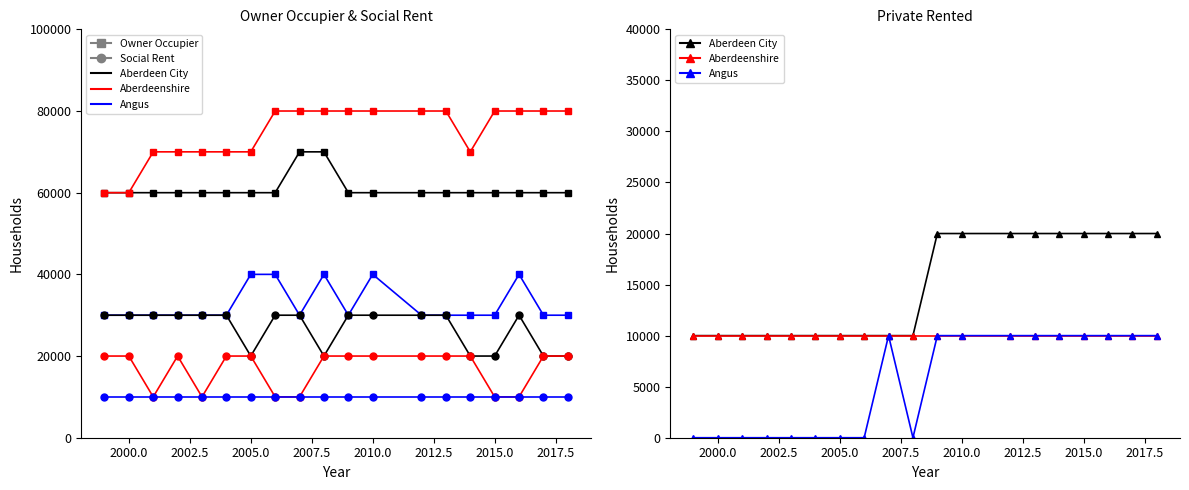

Is it true that Aberdeen City - Social Rent equals 30000 at 2000?

True